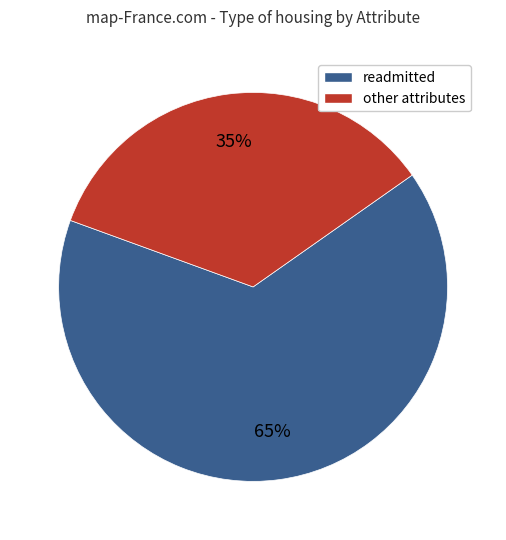

To the nearest percent, what is the average slice percentage?

50%